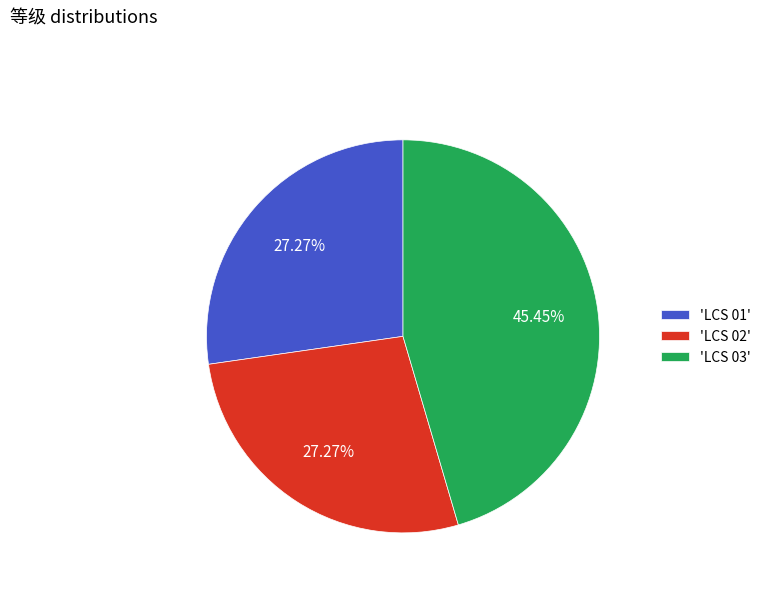

To the nearest percent, what is the average slice percentage?

33%